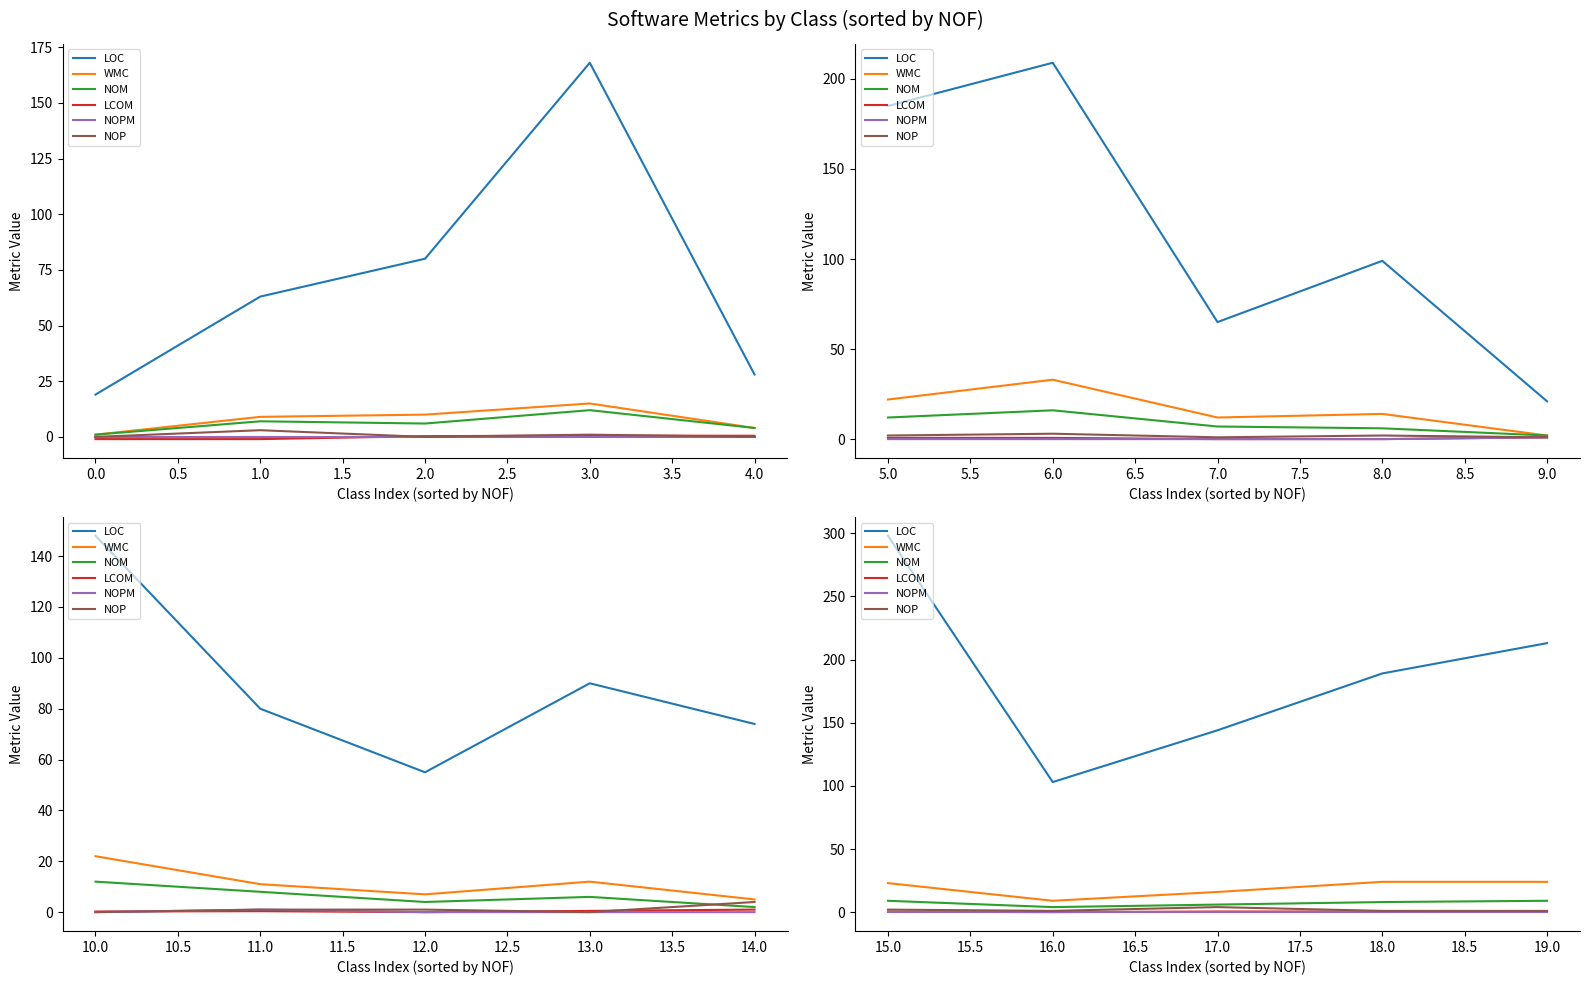

True or false: NOPM and WMC intersect in this chart.

False